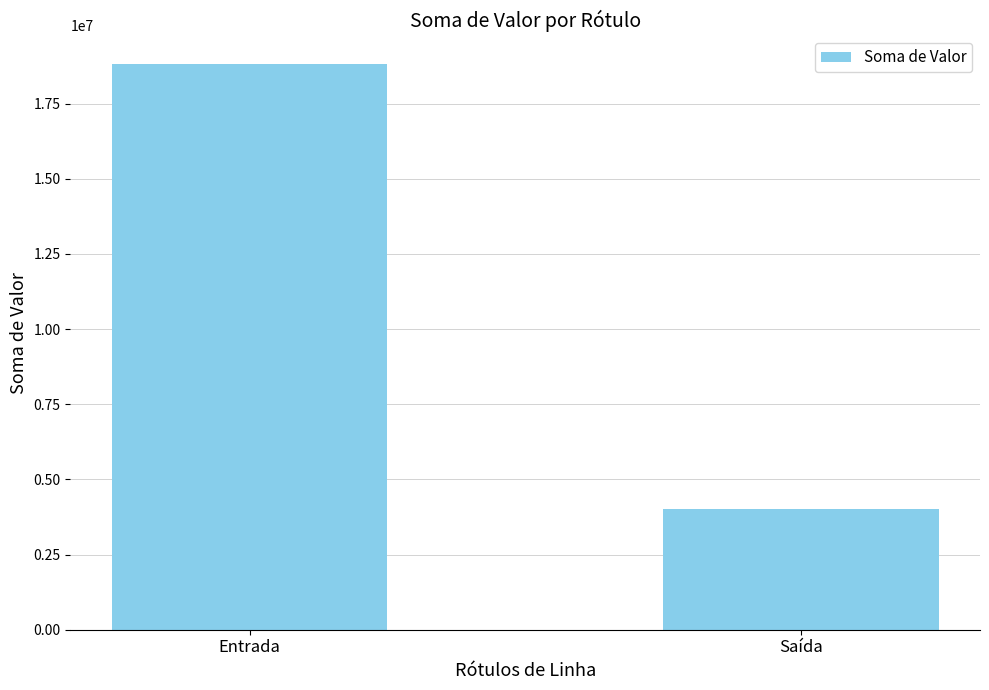

Reading left to right, extract all data points from this chart.

18819000	4017800